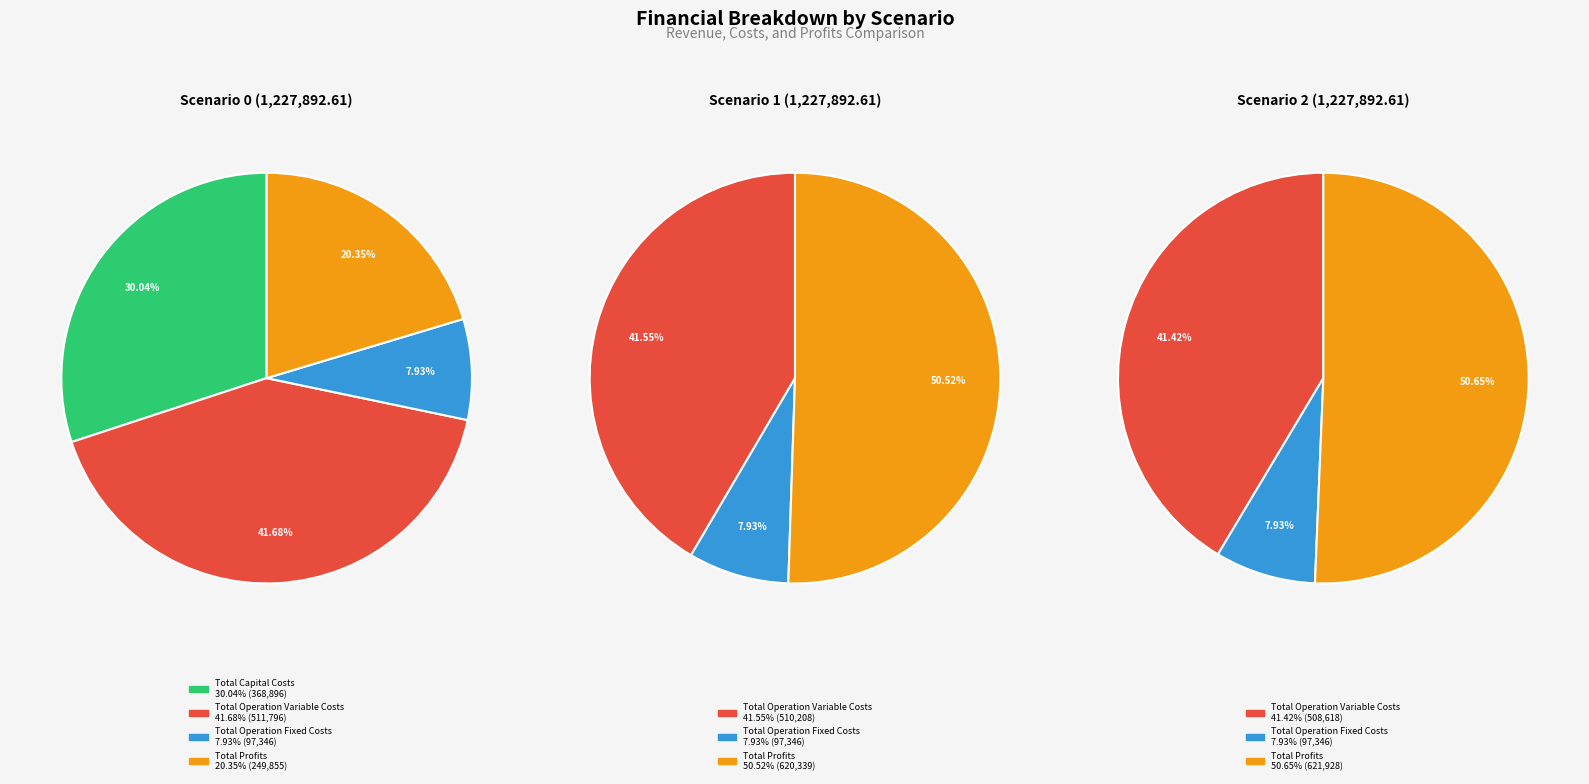

Rank the categories by value from highest to lowest.

Total Operation Variable Costs, Total Capital Costs, Total Profits, Total Operation Fixed Costs